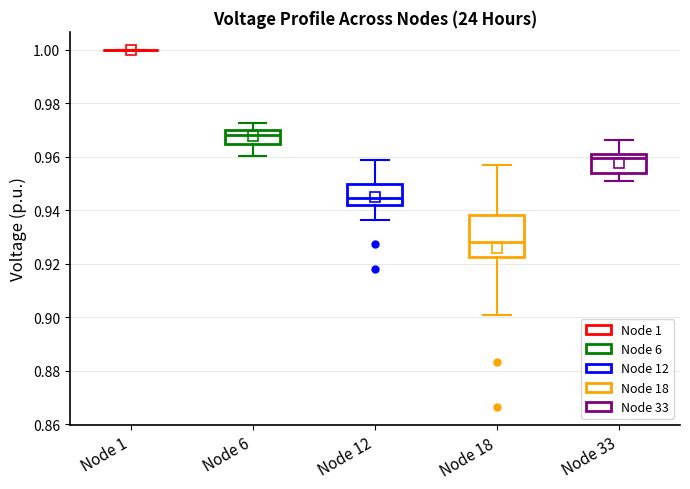

Where is the upper edge of the box for Node 33 on the y-axis? The values are not printed on the chart, so give them approximately, as read against the axis.

0.962